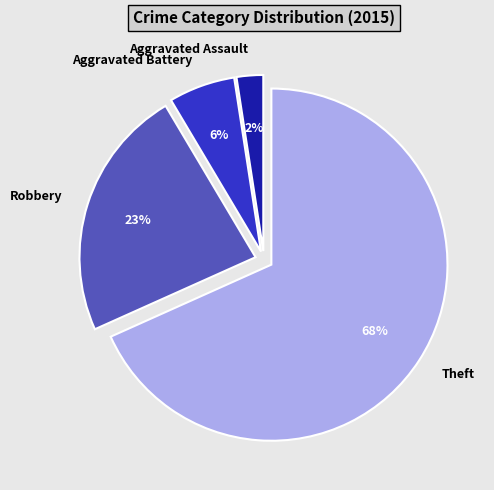

Is there any slice that represents more than half of the pie?

Yes